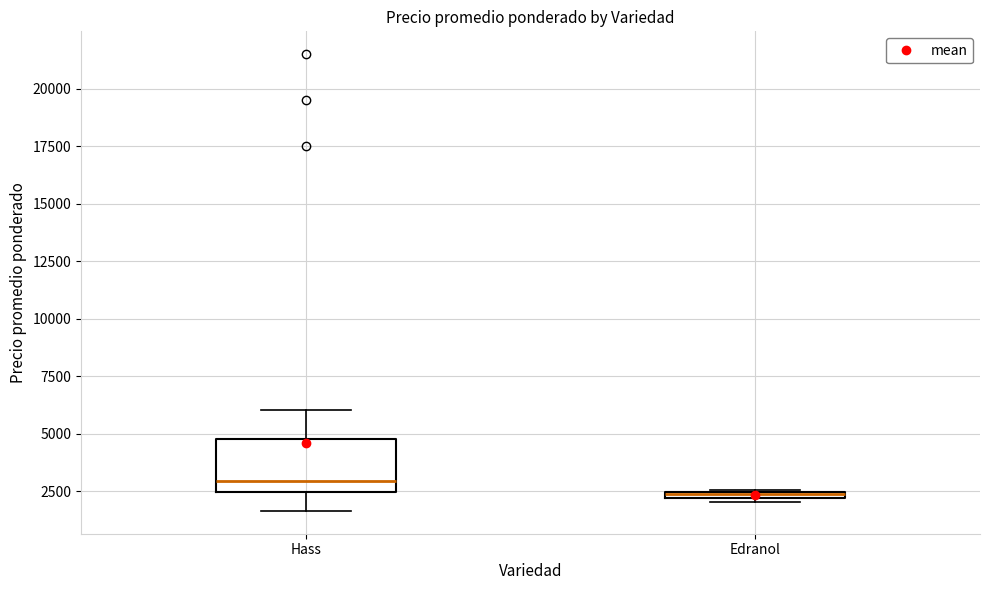

Which box is the tallest, from its lower edge to its upper edge?

Hass